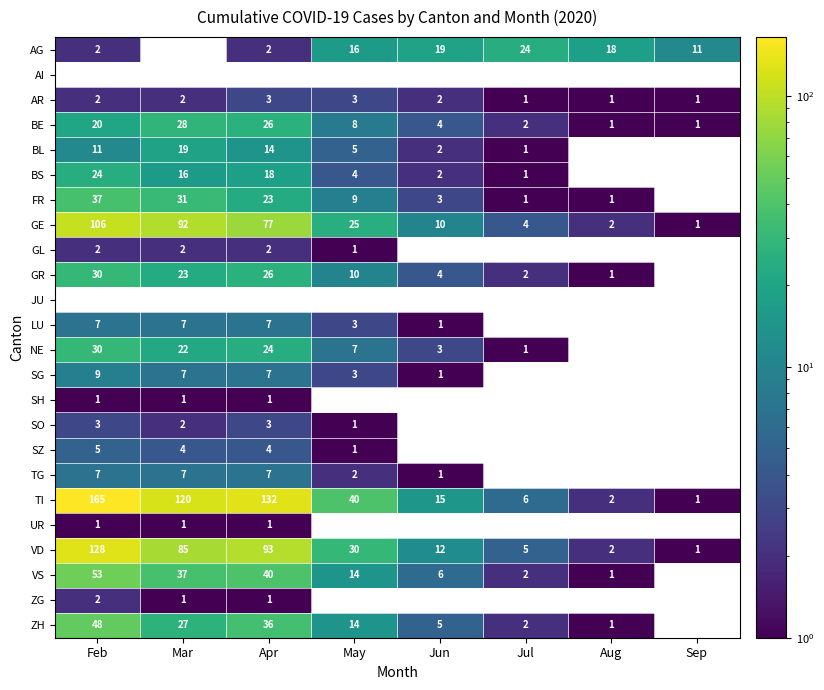

What is the difference between the second highest and minimum values in the TI series?

131